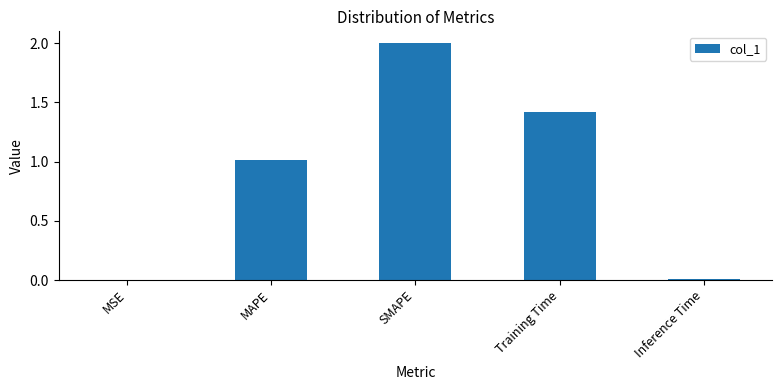

True or false: the data shows 1.4 at SMAPE.

False